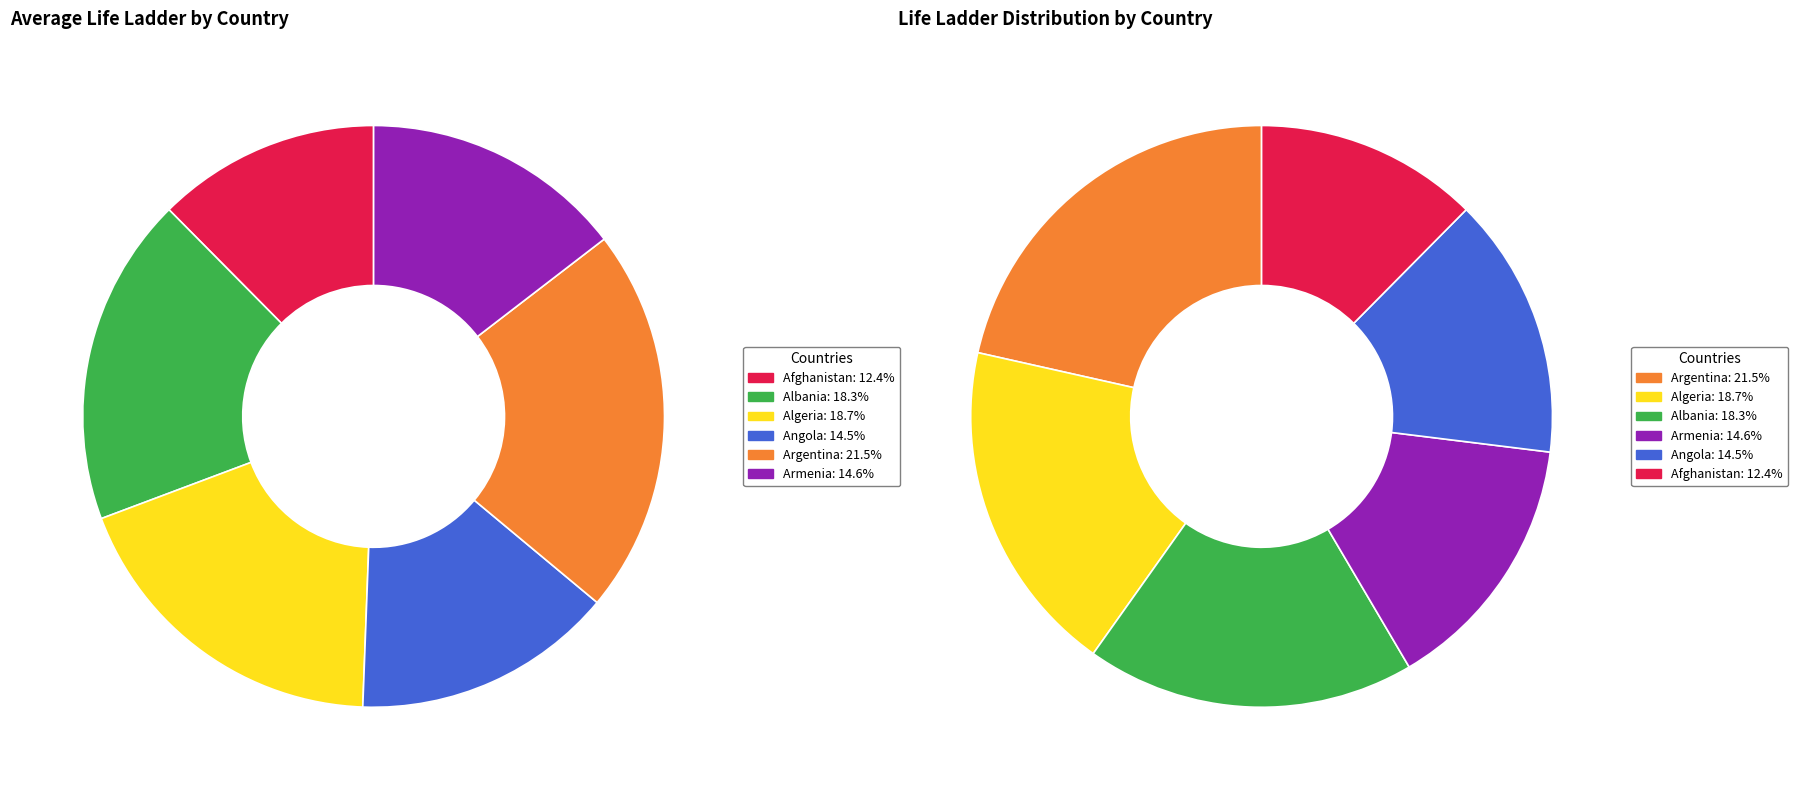

To the nearest percent, what is the difference between the Algeria and Angola slice percentages?

4%